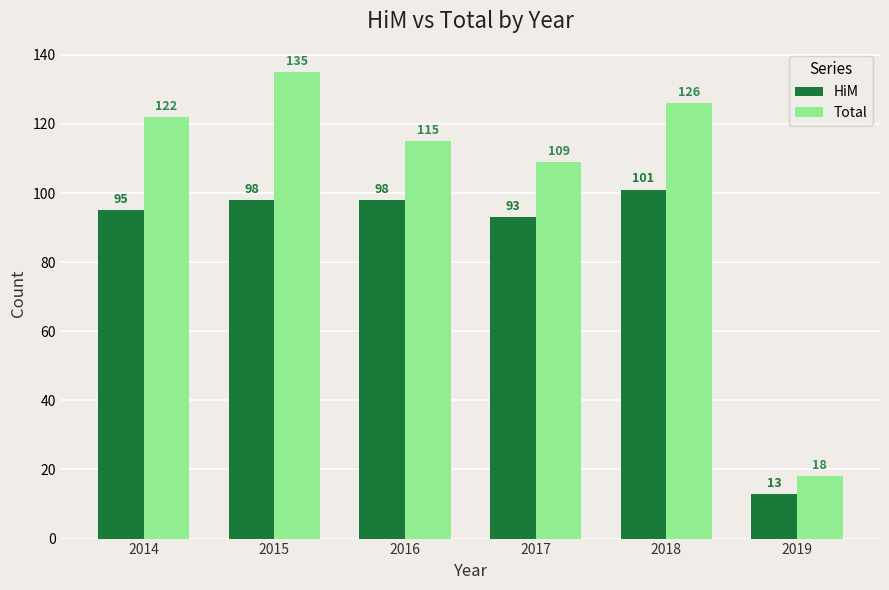

Reading left to right, what are all the values shown in this chart?

HiM: 2014=95	2015=98	2016=98	2017=93	2018=101	2019=13
Total: 2014=122	2015=135	2016=115	2017=109	2018=126	2019=18